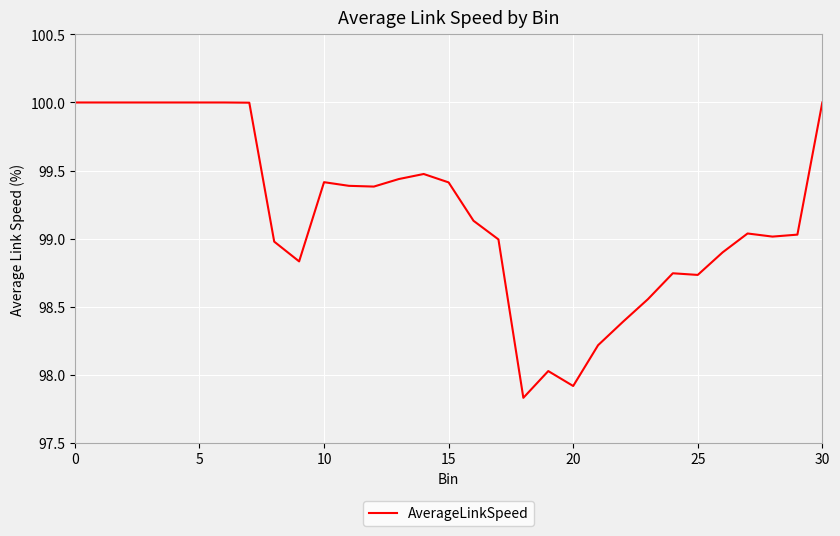

What is the difference between the maximum and minimum values?

2.2